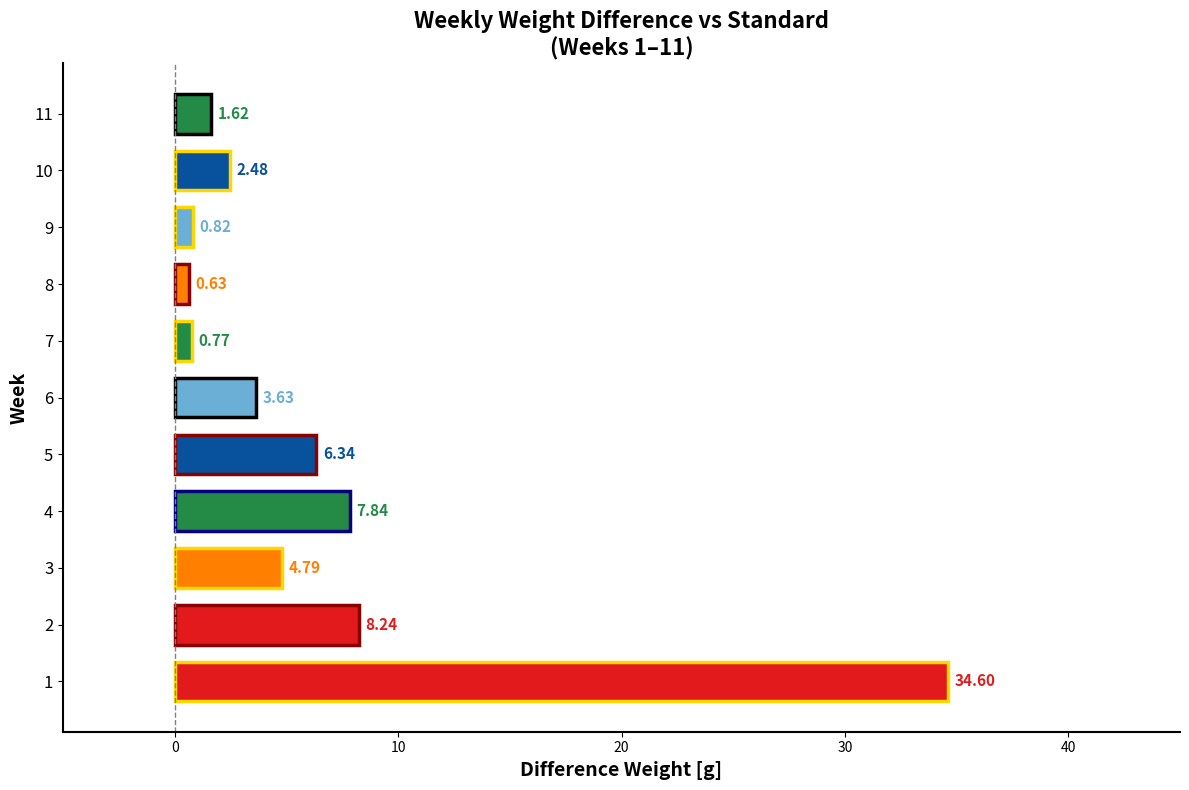

What is the sum of all values?

71.8